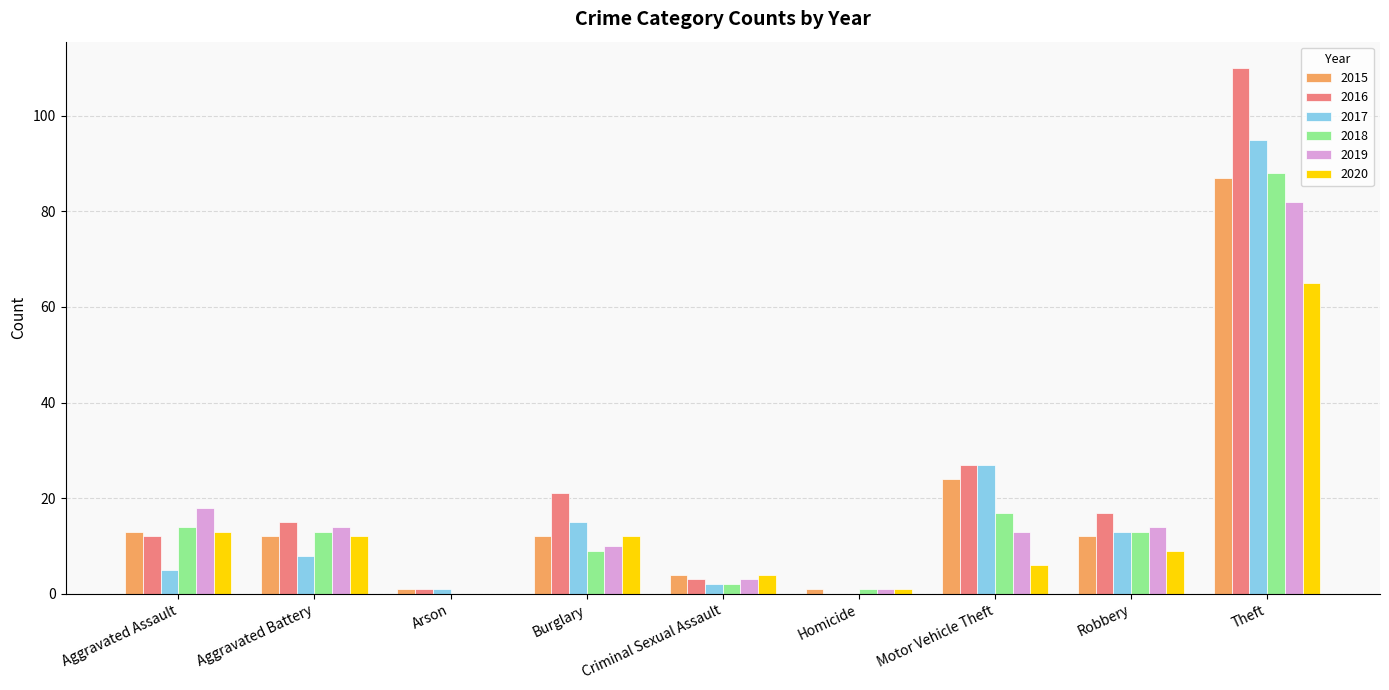

How many series are shown in this chart?

6